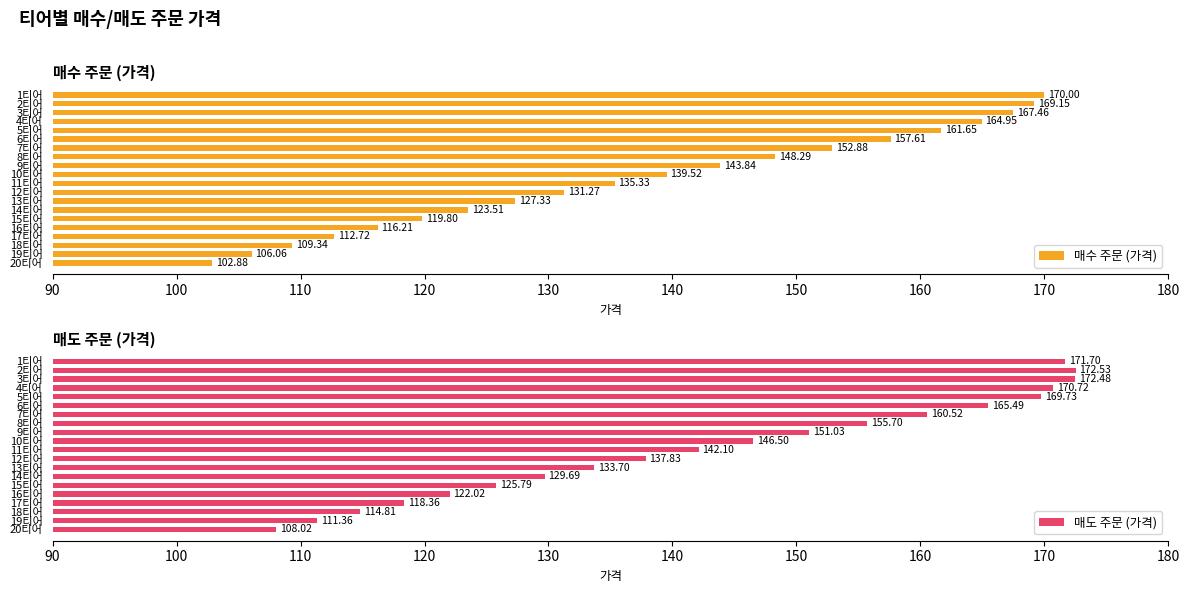

At how many categories does at least one series exceed 172?

2